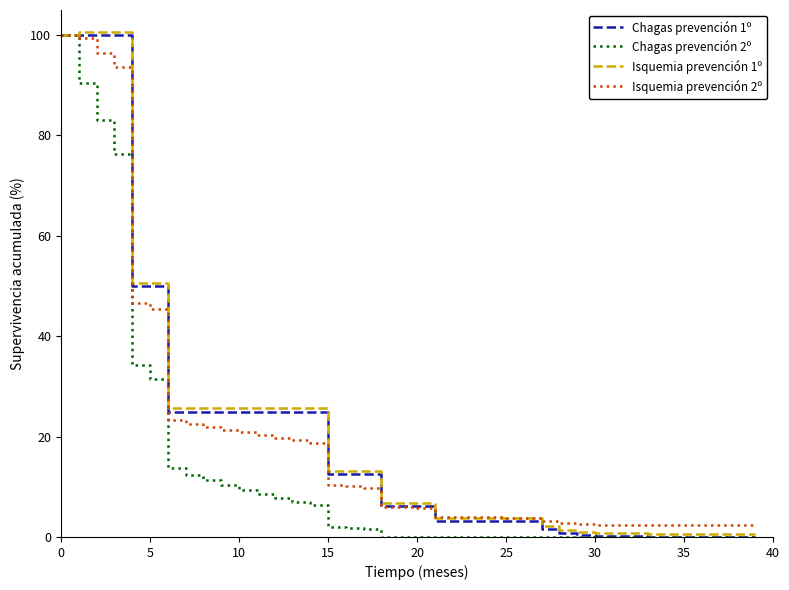

What is the maximum value shown in the chart?

100.6